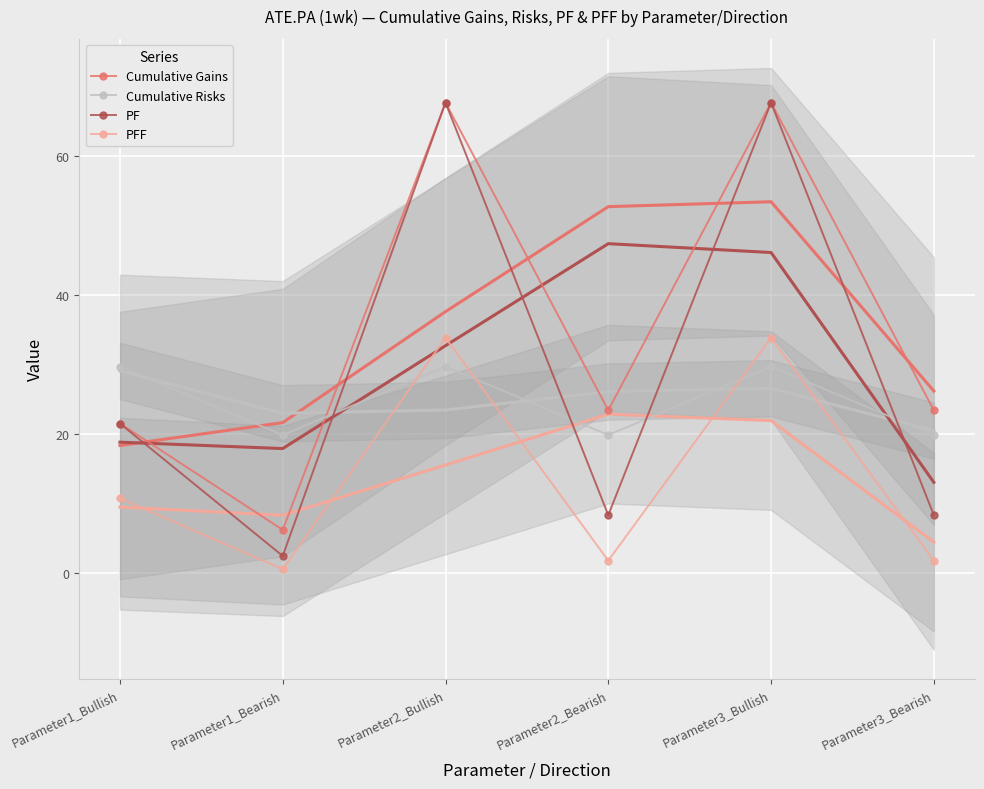

What position from the right is Parameter2_Bullish?

4